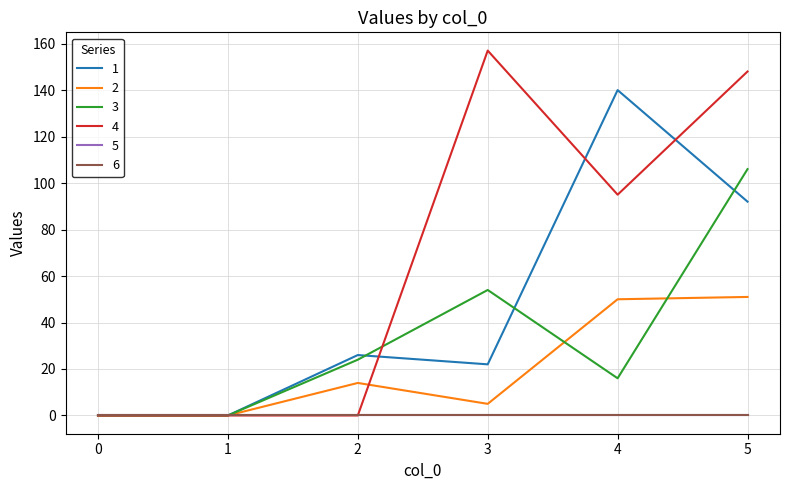

Is this an area chart (filled region under the line)?

No